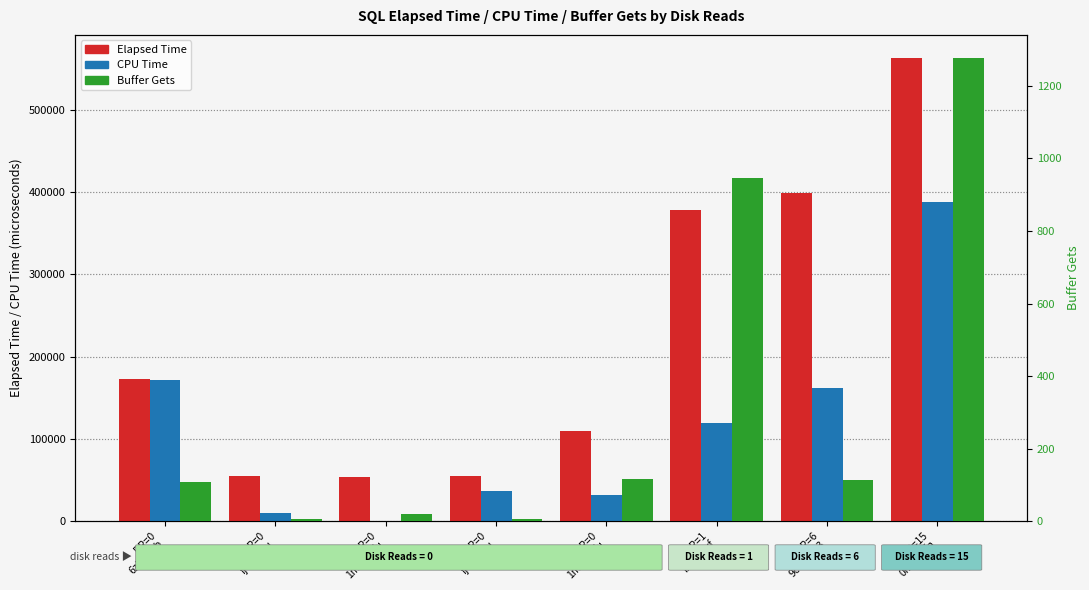

The value of Buffer Gets at DR=0
fj7sqkdu is 10. True or false?

False